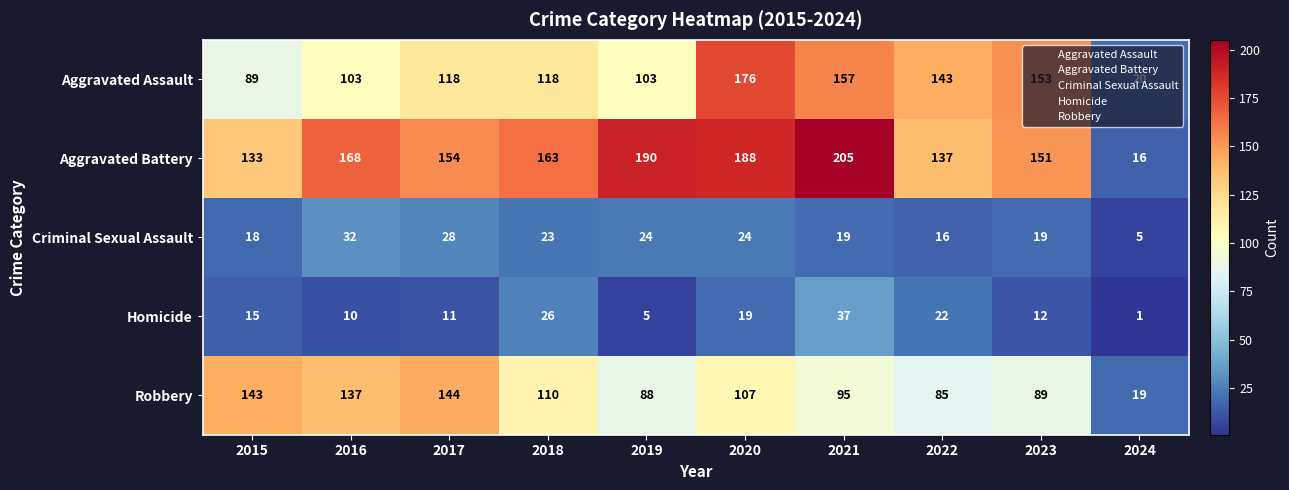

What is the average value of the Robbery series?

102